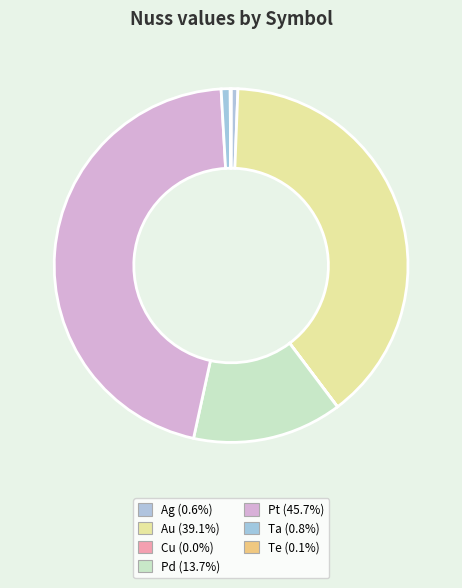

Is there any slice that represents more than half of the pie?

No